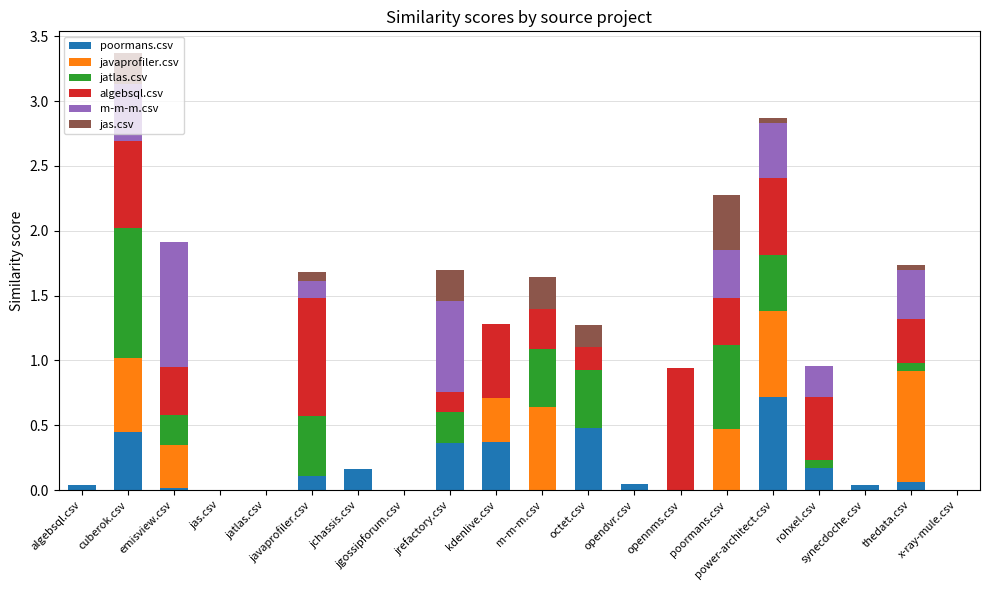

How many series are shown in this chart?

6